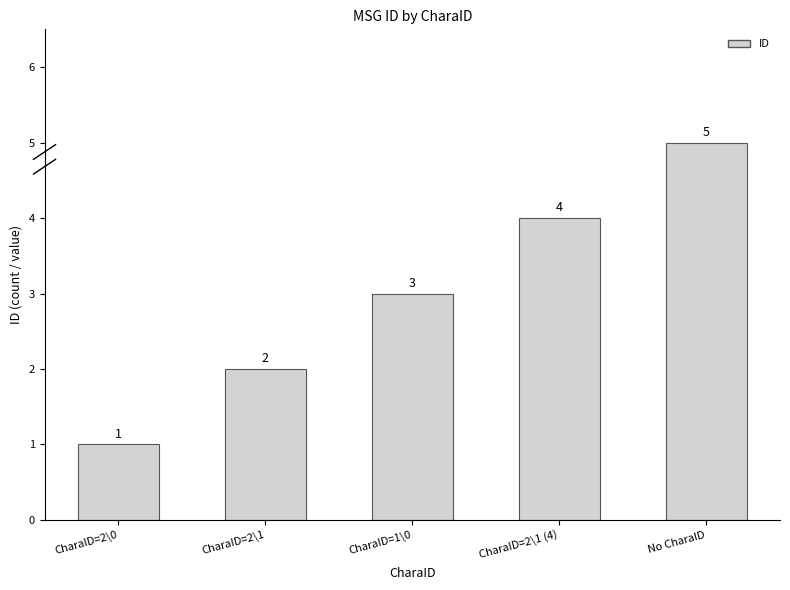

What is the maximum value shown in the chart?

5